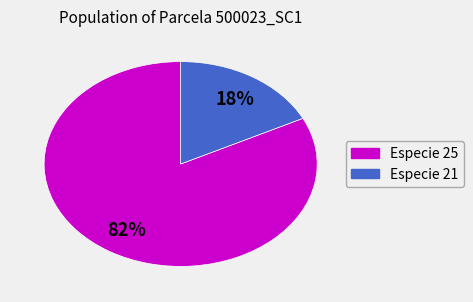

True or false: Especie 21 accounts for 4% of the total.

False